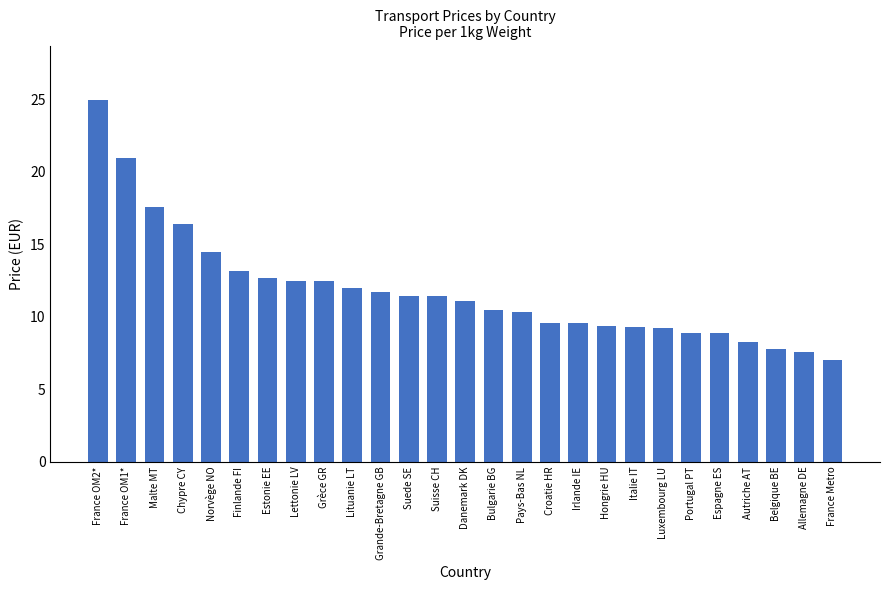

Which category has the lowest value across all series?

France Metro